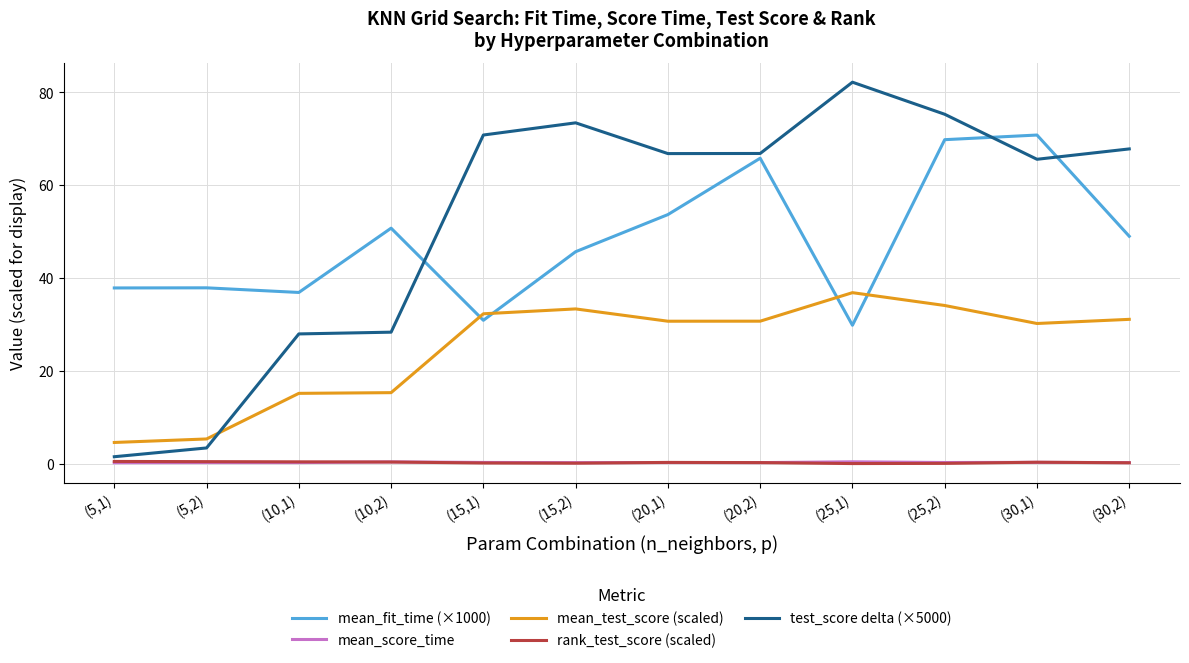

The value of mean_fit_time (×1000) at (20,2) is 65.8. True or false?

True